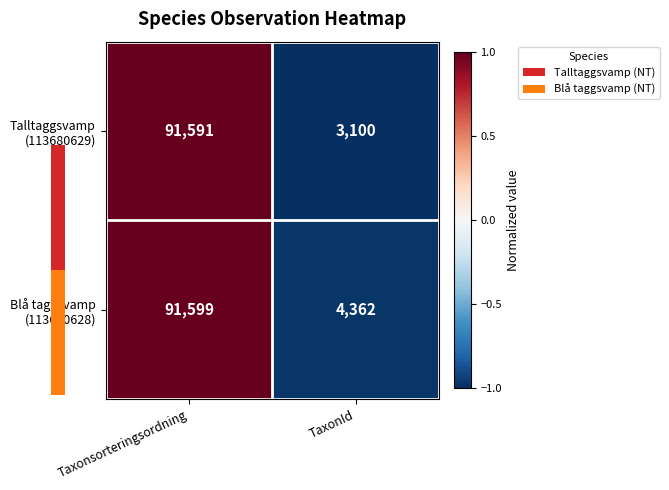

What is the total value across all series at Taxonsorteringsordning?

183190